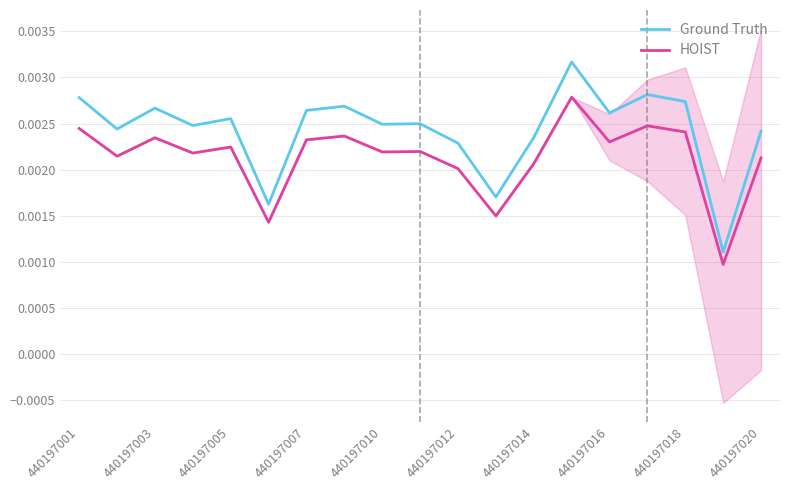

True or false: HOIST and Ground Truth cross at least once.

False